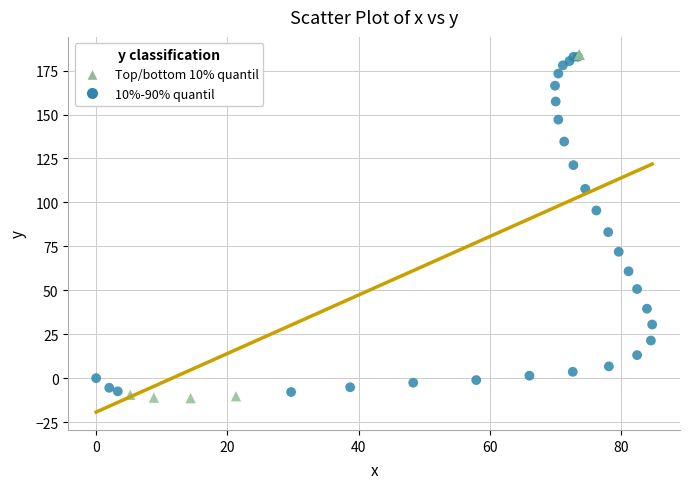

What are all the series names shown in the legend?

Top/bottom 10% quantil, 10%-90% quantil